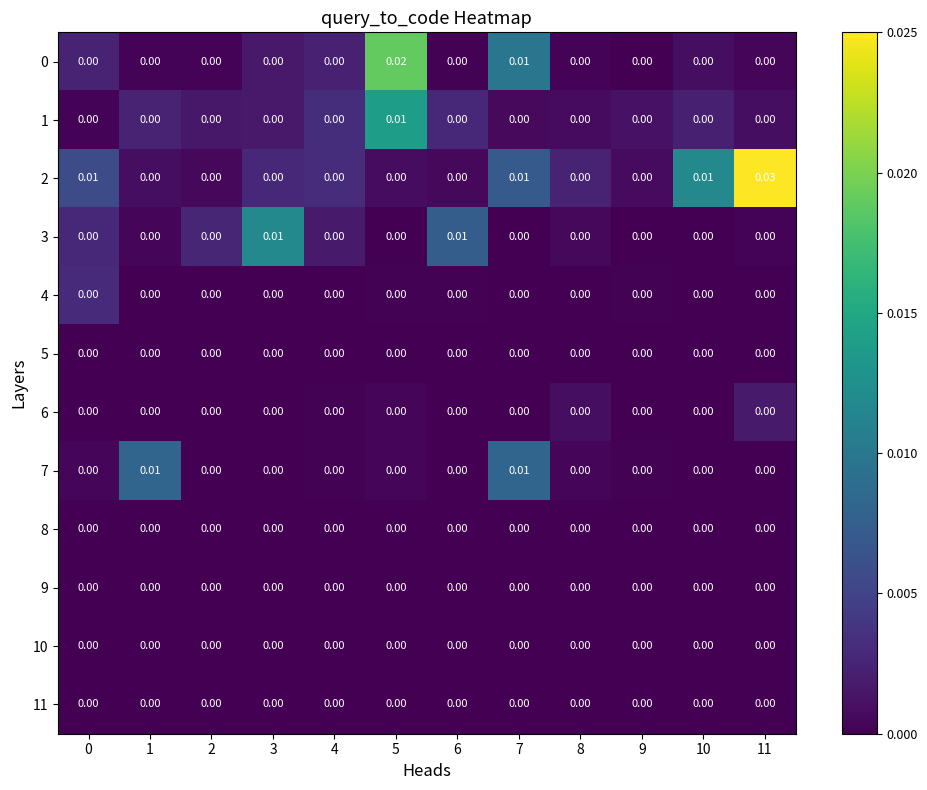

How many data points in 7 are above 0?

2